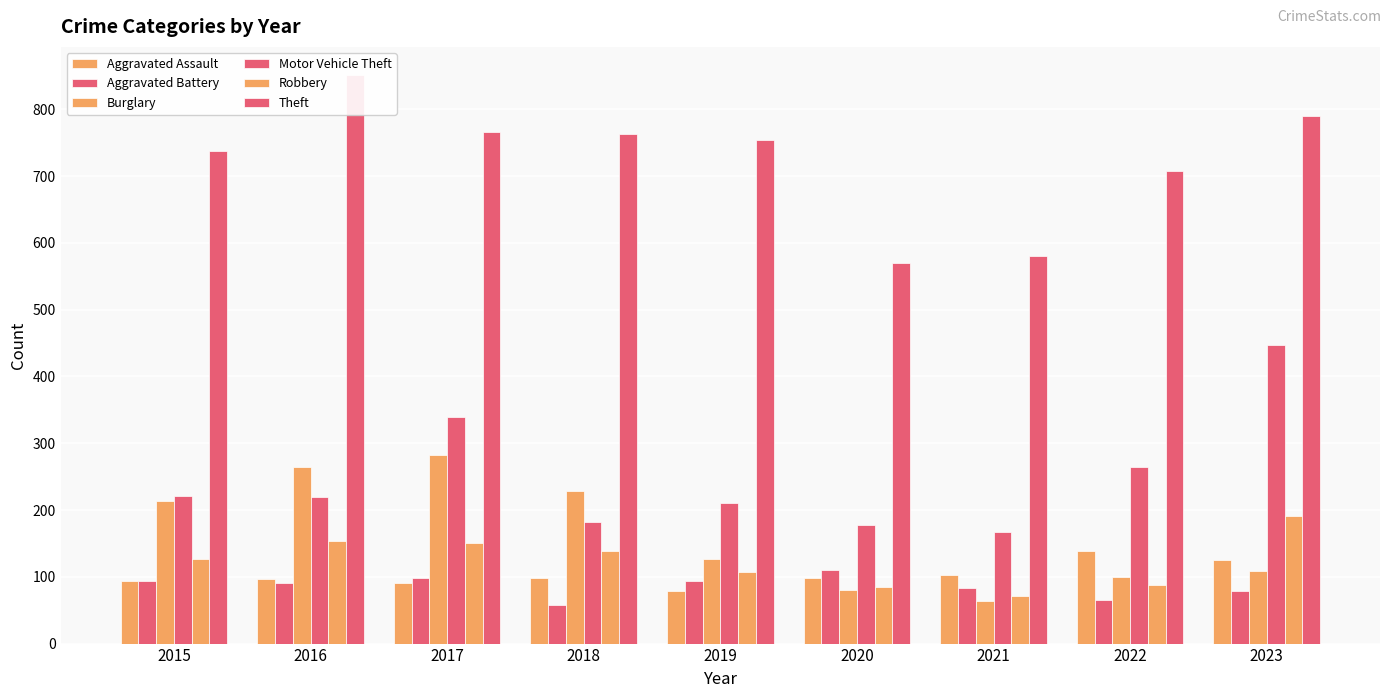

At which label does Burglary reach its minimum?

2021